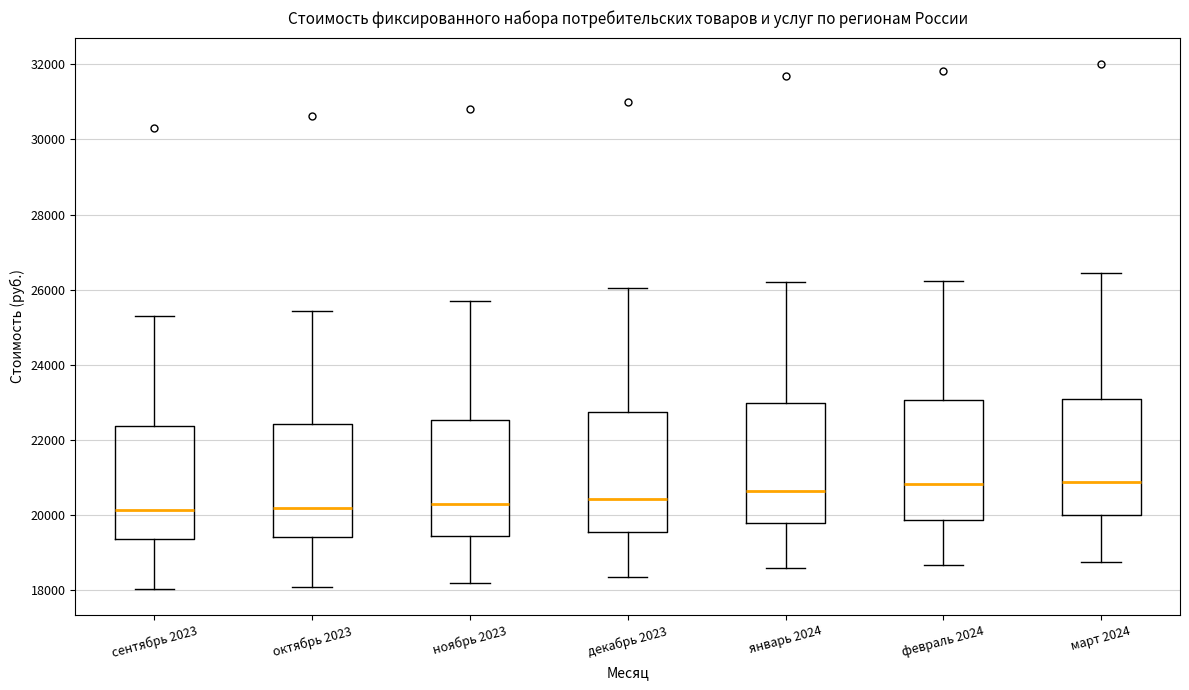

Reading left to right, read every box against the y-axis: the position of its median line, the range the box covers, and the ends of its whiskers. The values are not printed on the chart, so give them approximately, as read against the axis.

сентябрь 2023: median 20200, box 19400 to 22400, whiskers 18000 to 25200
октябрь 2023: median 20200, box 19400 to 22400, whiskers 18200 to 25400
ноябрь 2023: median 20400, box 19400 to 22600, whiskers 18200 to 25800
декабрь 2023: median 20400, box 19600 to 22800, whiskers 18400 to 26000
январь 2024: median 20600, box 19800 to 23000, whiskers 18600 to 26200
февраль 2024: median 20800, box 19800 to 23000, whiskers 18600 to 26200
март 2024: median 20800, box 20000 to 23200, whiskers 18800 to 26400